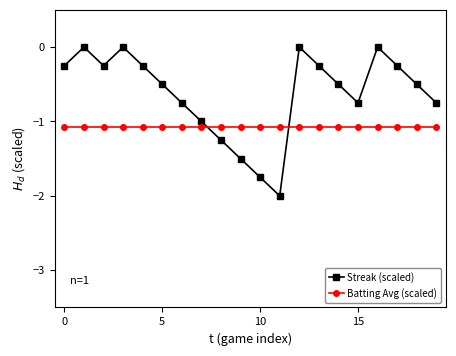

How many Streak (scaled) values are between 0 and 1?

4